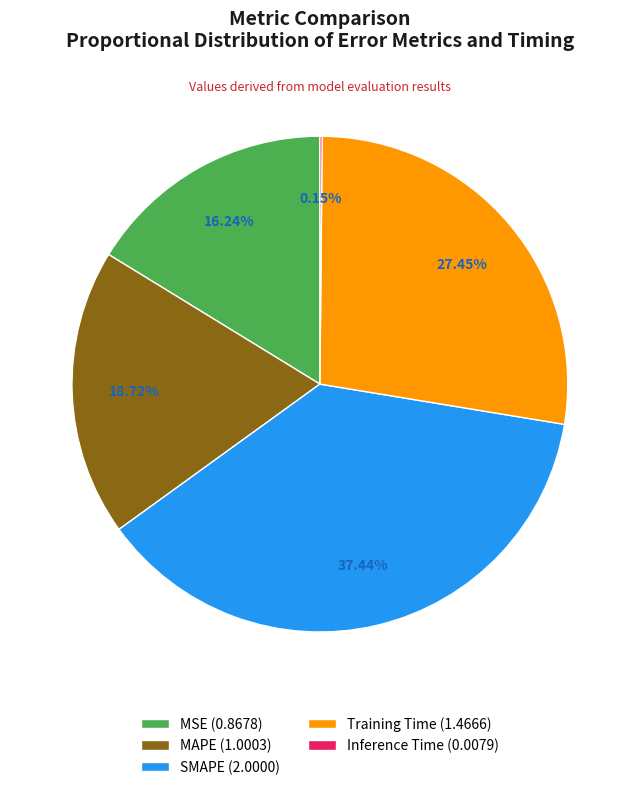

Is it true that MSE is 16% of the pie?

True